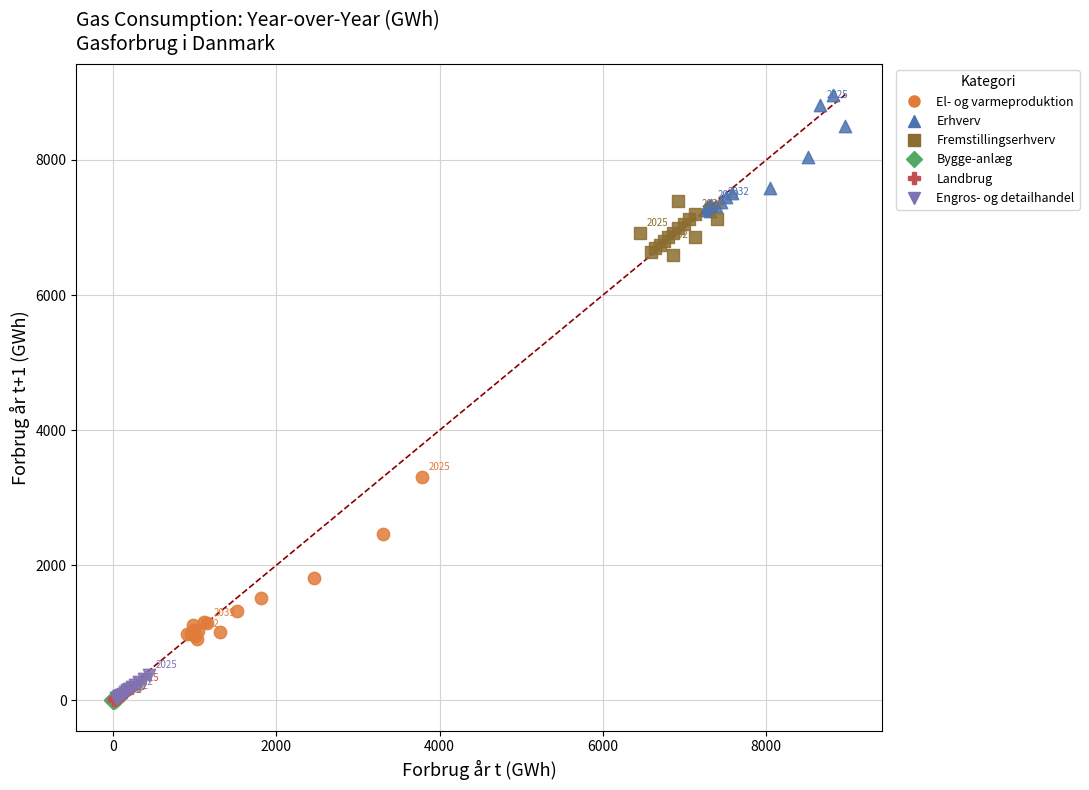

Which series has the largest Y range (max minus min)?

El- og varmeproduktion